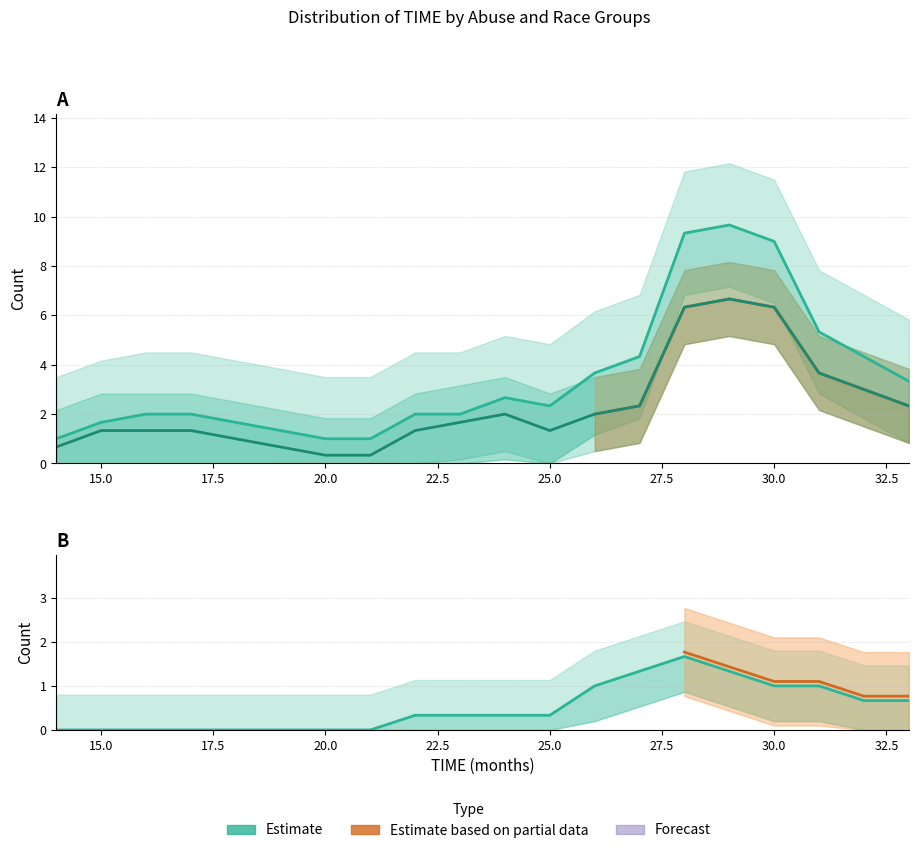

How many positive values does the ABUSED series have?

18